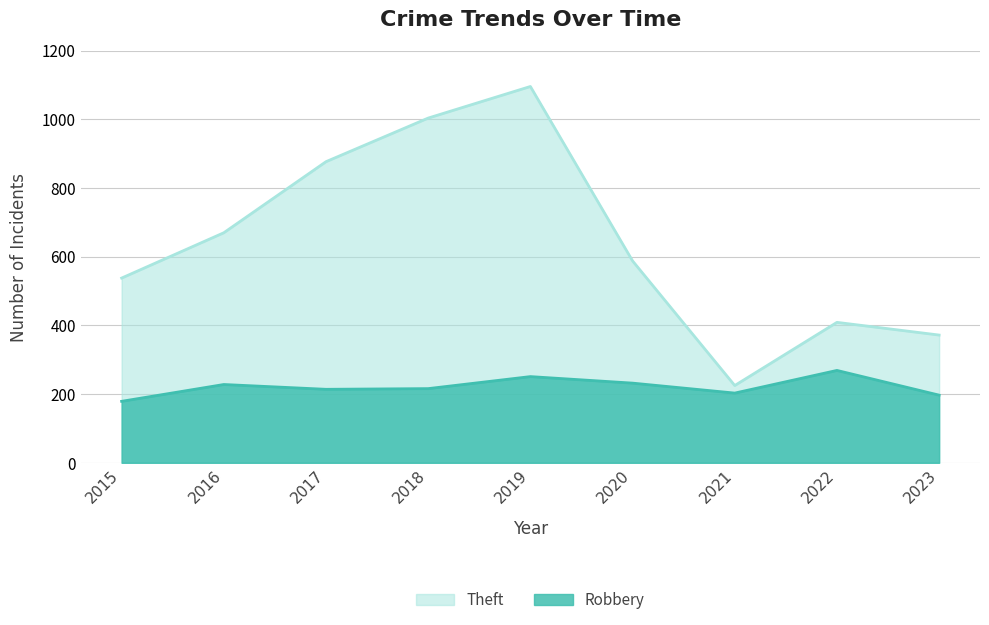

How many lines are shown in the chart?

2